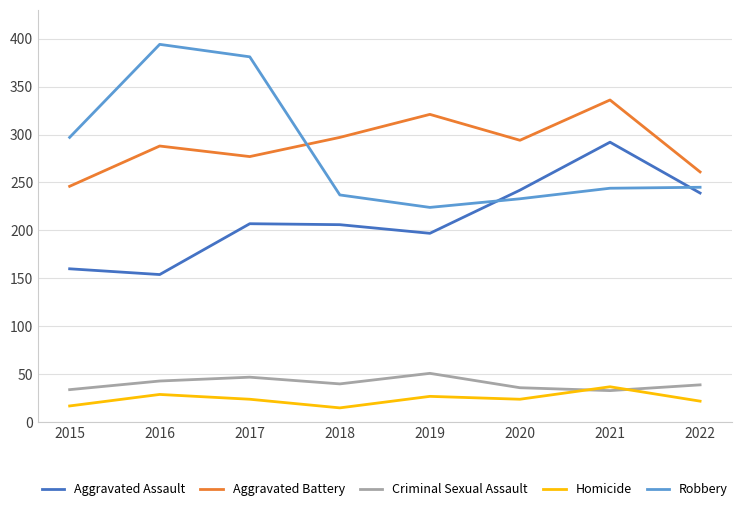

In Criminal Sexual Assault, how many points are lower than both neighbors (excluding endpoints)?

2